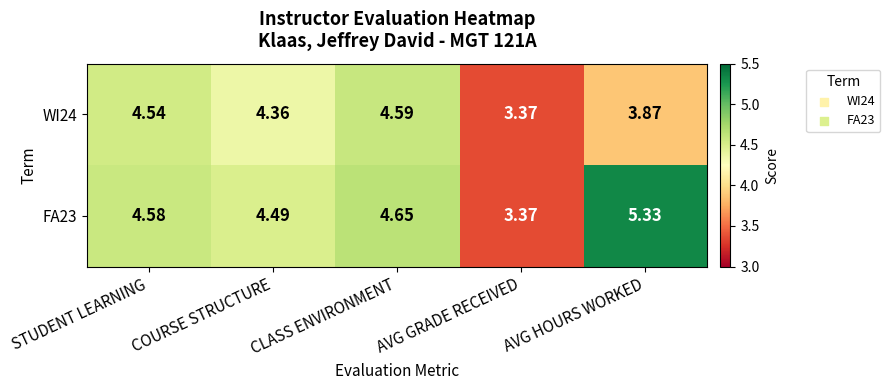

Is the value of WI24 at CLASS ENVIRONMENT greater than the value of FA23 at AVG HOURS WORKED?

No